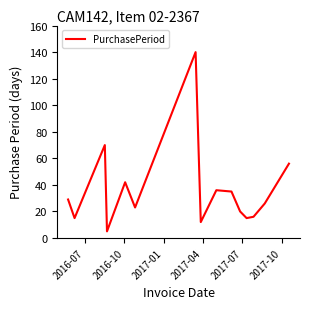

What is the minimum value shown in the chart?

5